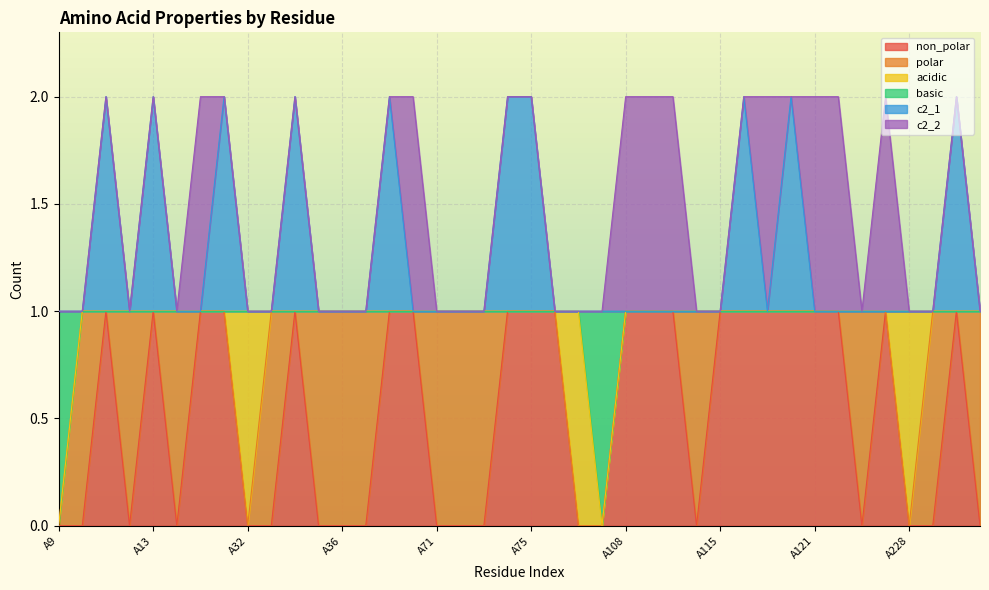

Which series has the widest spread of values?

non_polar